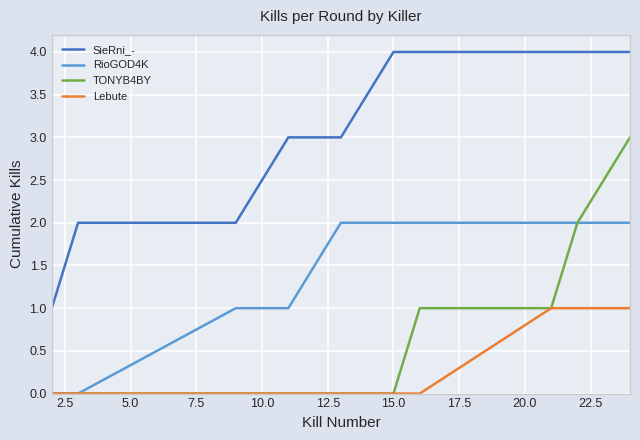

Which series has the largest total across all categories?

SieRni_-